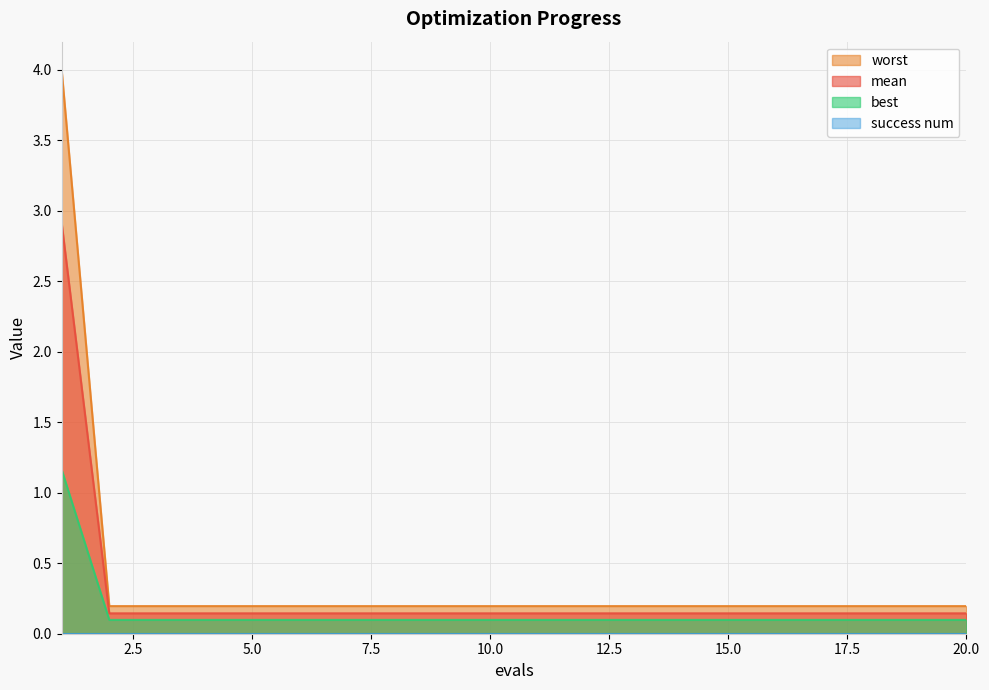

Does the chart display data point markers on the line(s)?

No